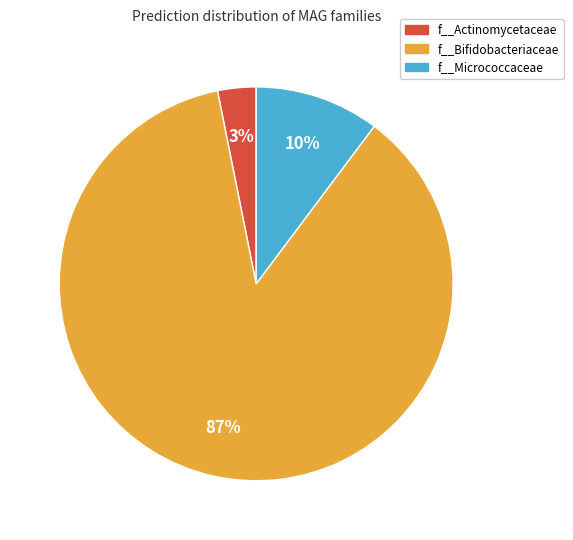

To the nearest percent, what is the average slice percentage?

33%